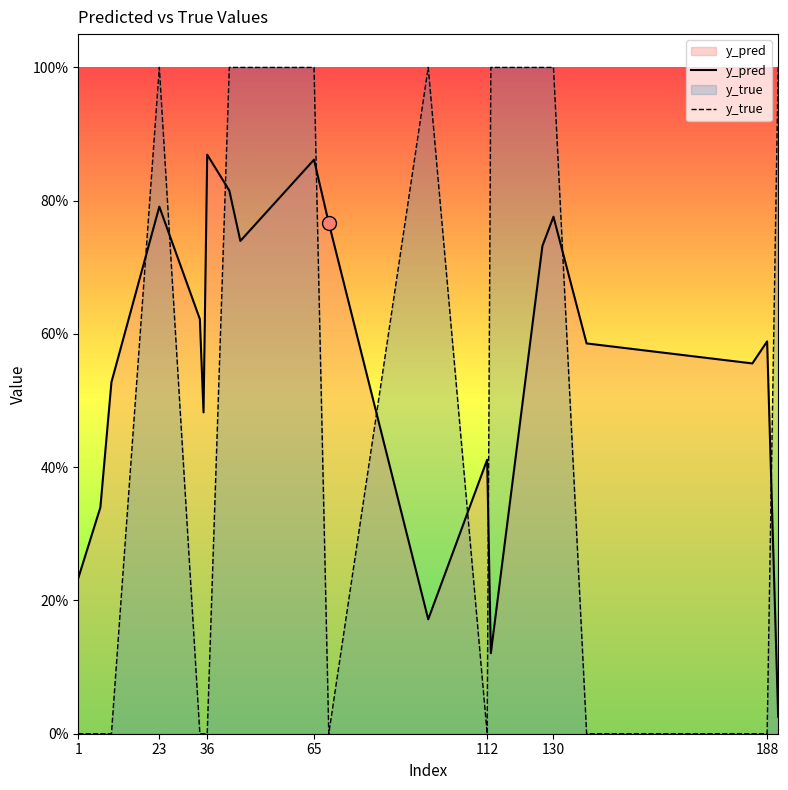

Does the chart have visible grid lines?

No